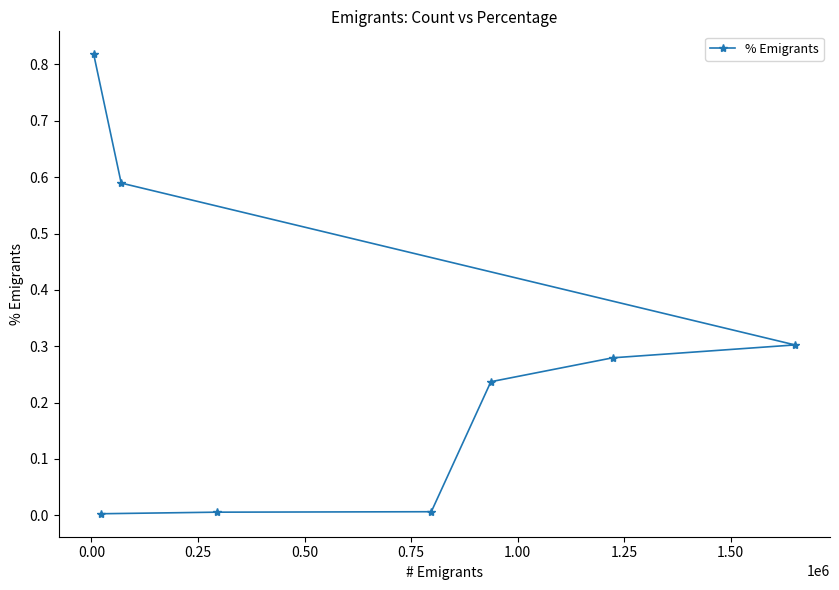

What is the sum of all values?

2.2